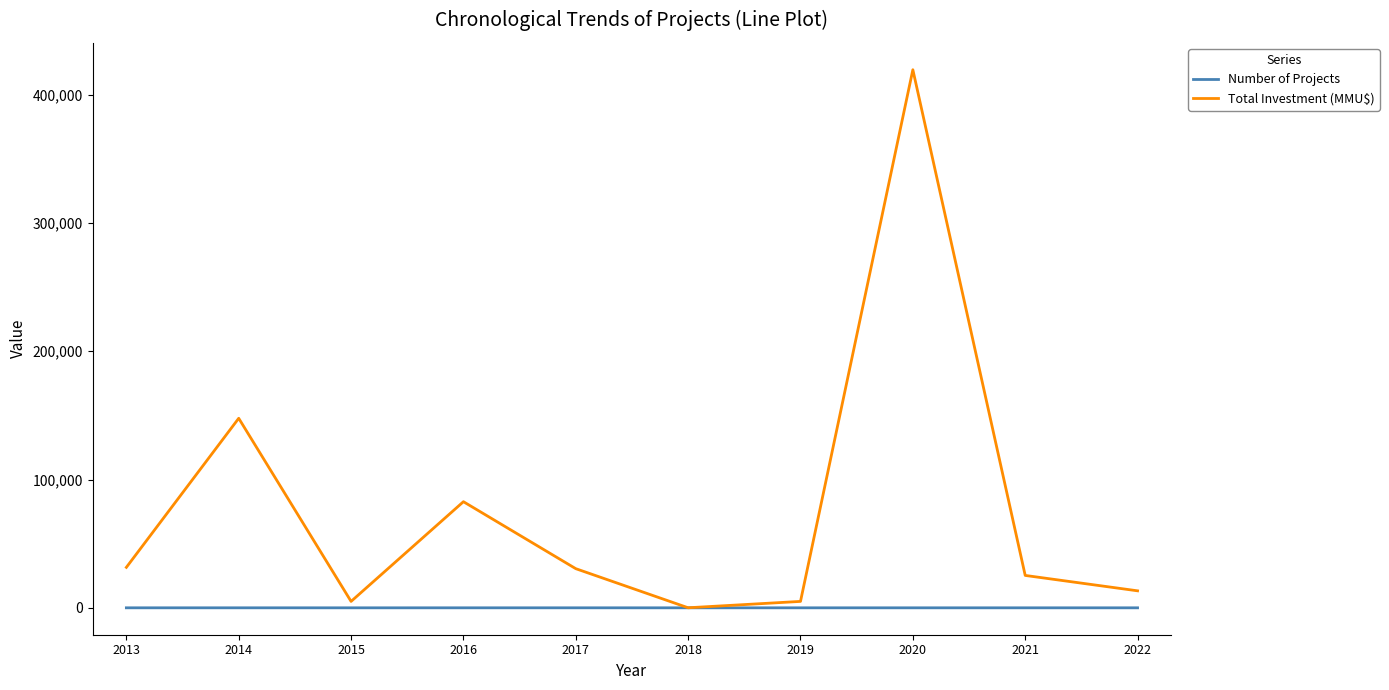

At which category is the sum across all series the highest?

2020